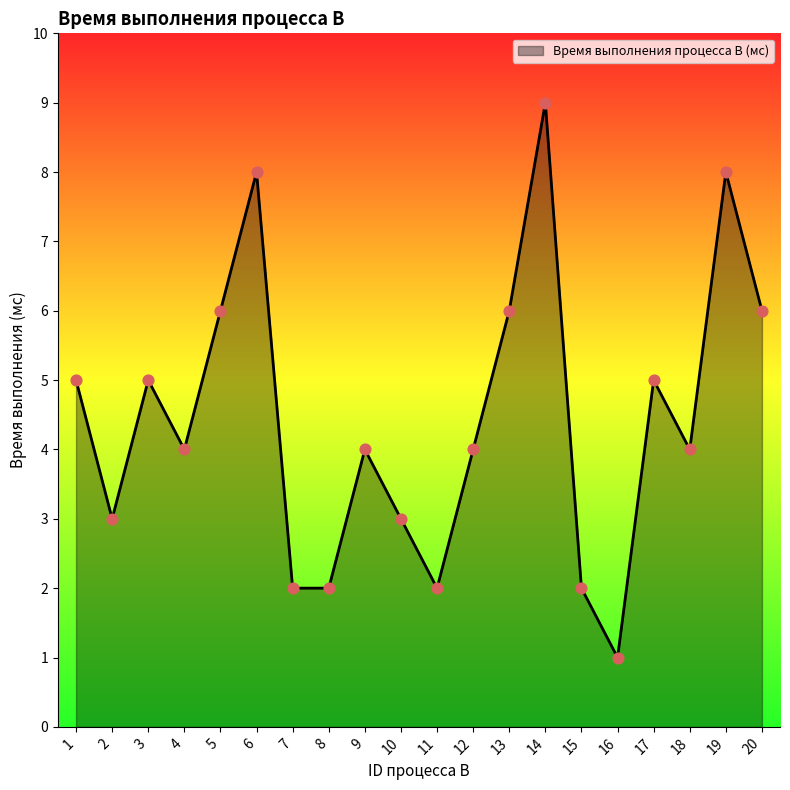

Between 12 and 8, which is larger?

12